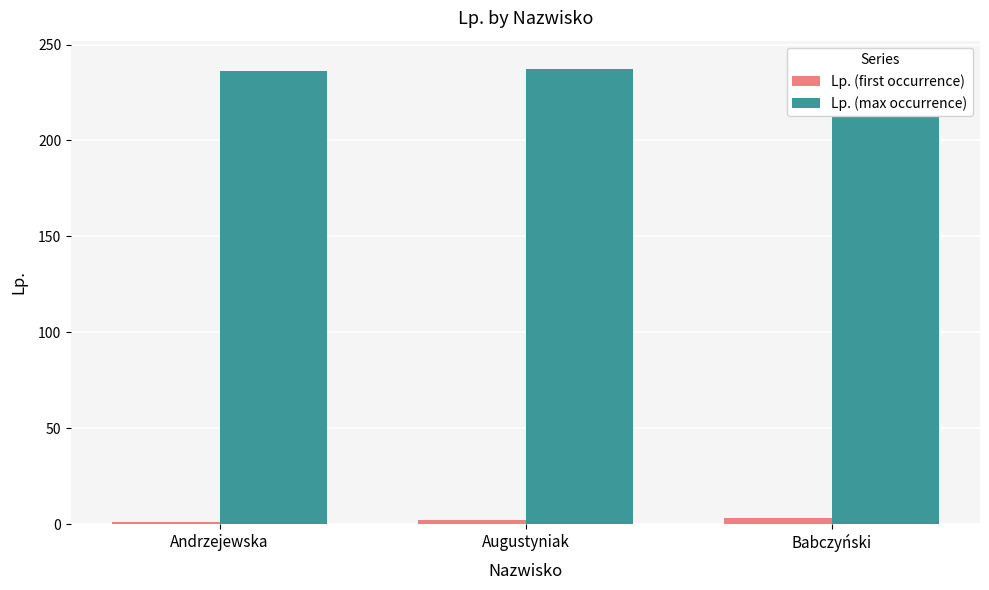

Which has a higher value, Babczyński or Augustyniak?

Babczyński